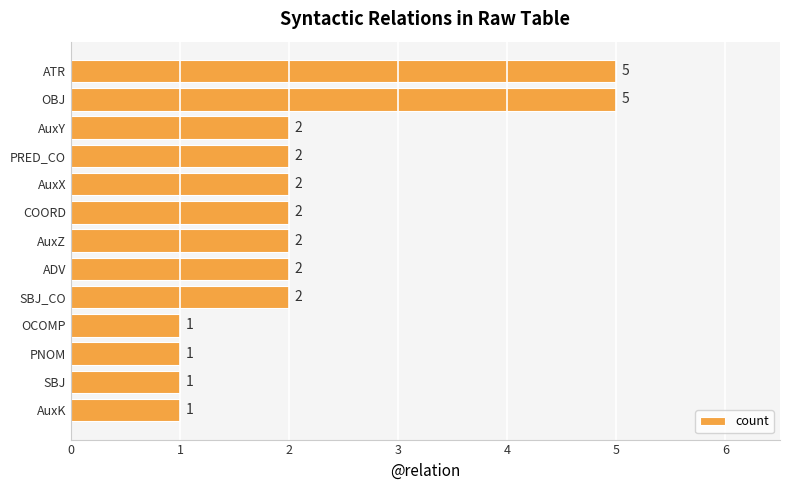

The value at PNOM is 1. True or false?

True